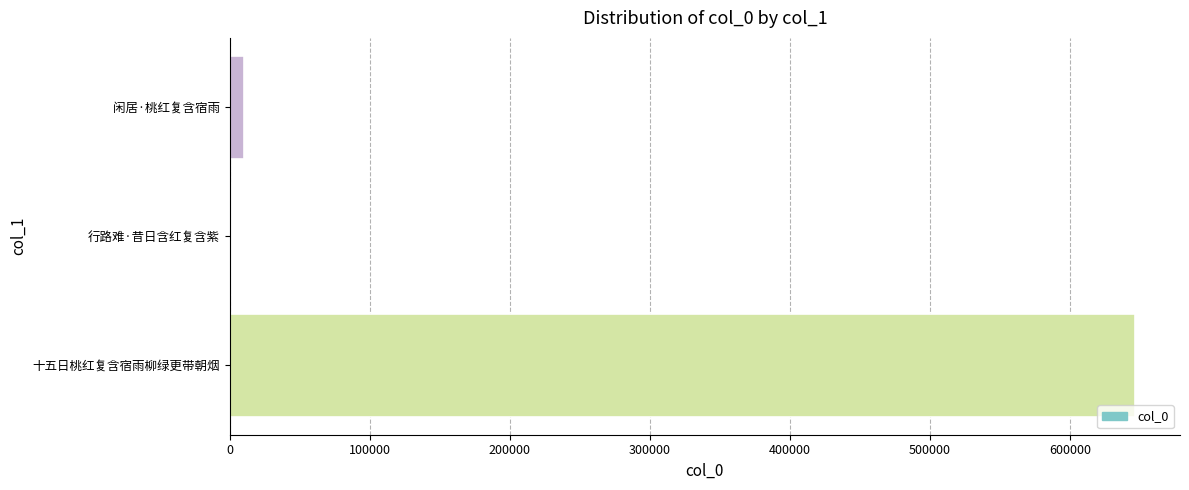

At which label is the value closest to 323435?

闲居·桃红复含宿雨